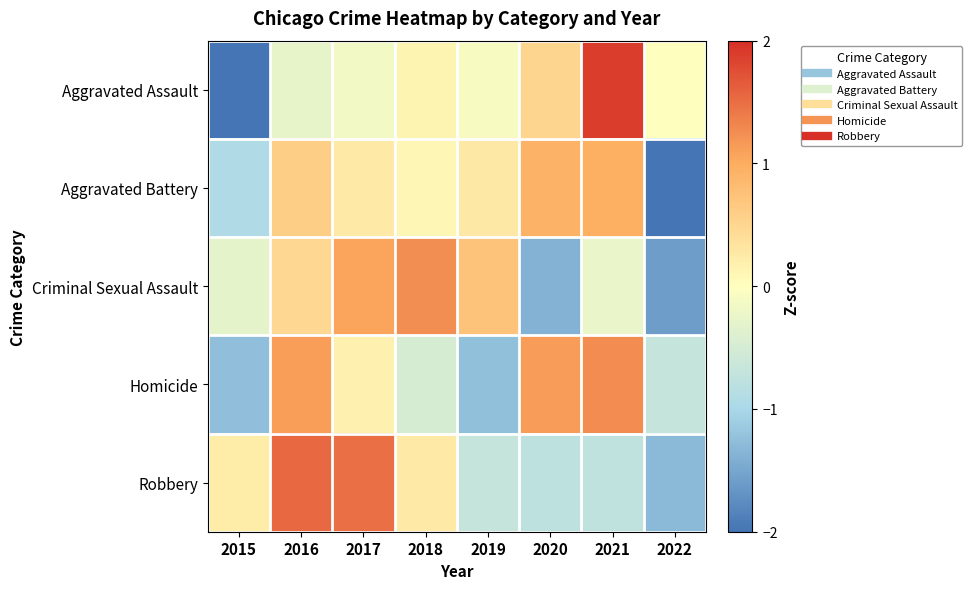

Reading left to right, extract all data points from this chart.

Aggravated Assault: 2015=-2.0	2016=-0.3	2017=-0.2	2018=0.1	2019=-0.1	2020=0.5	2021=1.9	2022=-0.0
Aggravated Battery: 2015=-0.9	2016=0.6	2017=0.3	2018=0.1	2019=0.3	2020=0.9	2021=1.0	2022=-2.2
Criminal Sexual Assault: 2015=-0.3	2016=0.5	2017=1.1	2018=1.2	2019=0.7	2020=-1.4	2021=-0.2	2022=-1.6
Homicide: 2015=-1.3	2016=1.1	2017=0.2	2018=-0.5	2019=-1.2	2020=1.1	2021=1.3	2022=-0.7
Robbery: 2015=0.2	2016=1.5	2017=1.5	2018=0.3	2019=-0.7	2020=-0.8	2021=-0.7	2022=-1.3